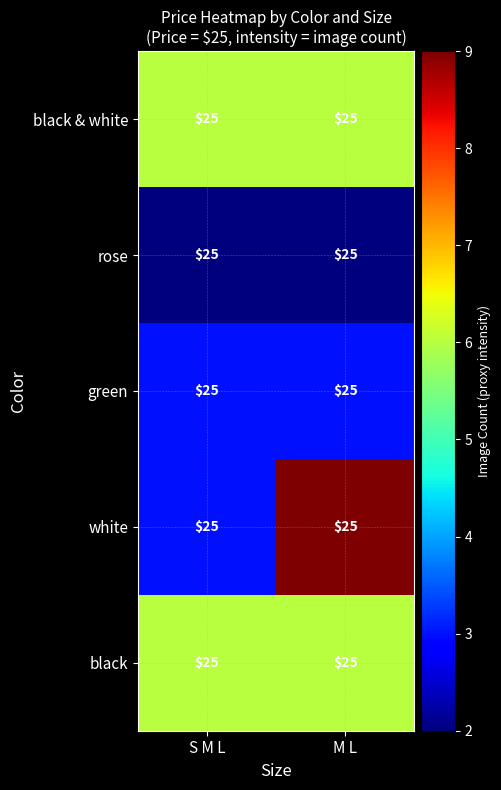

What is the approximate value of white at M L?

9